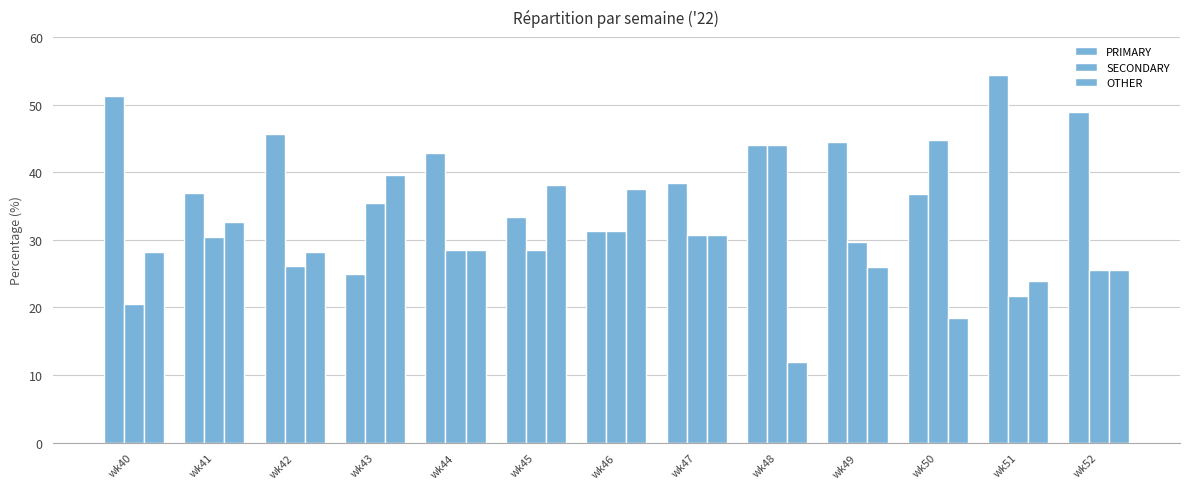

Where is OTHER nearest to the value 25?

wk52